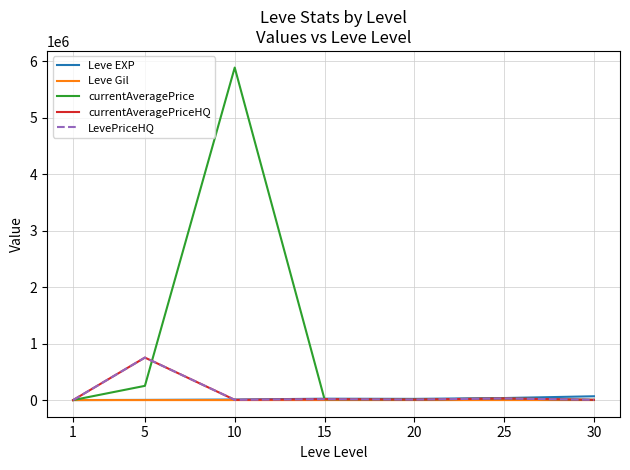

True or false: LevePriceHQ and currentAveragePrice cross at least once.

True